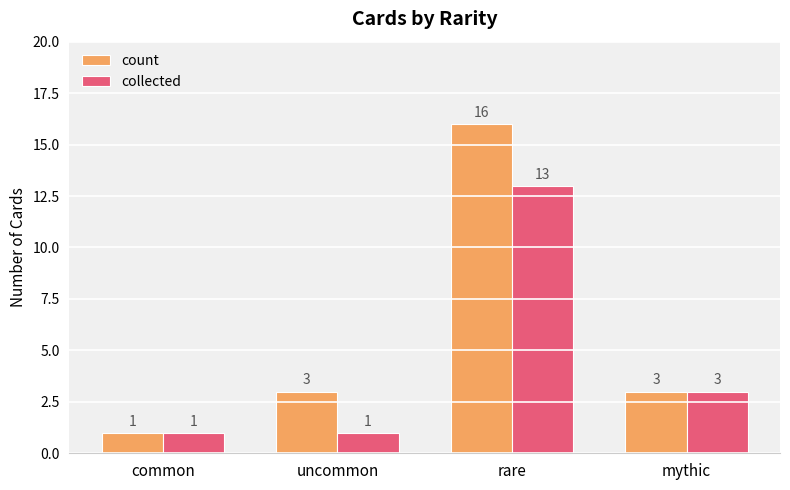

What is the average value of the count series?

6